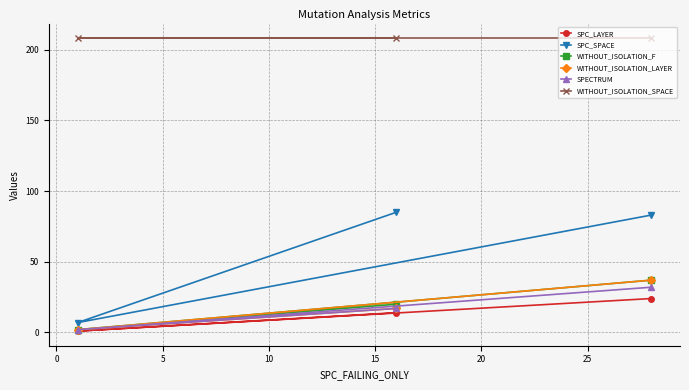

How many categories are shown in the chart?

3